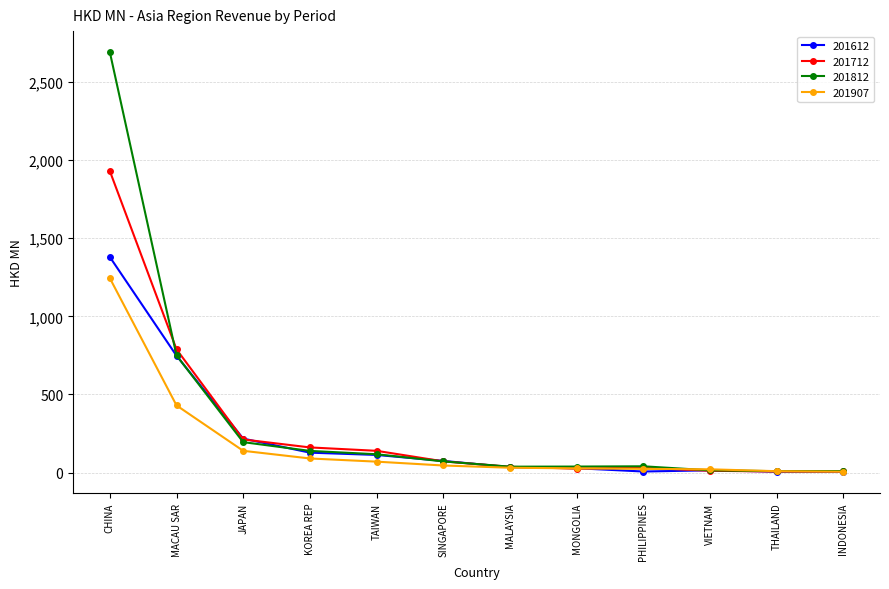

Rank the series by their maximum value, from highest to lowest.

201812, 201712, 201612, 201907